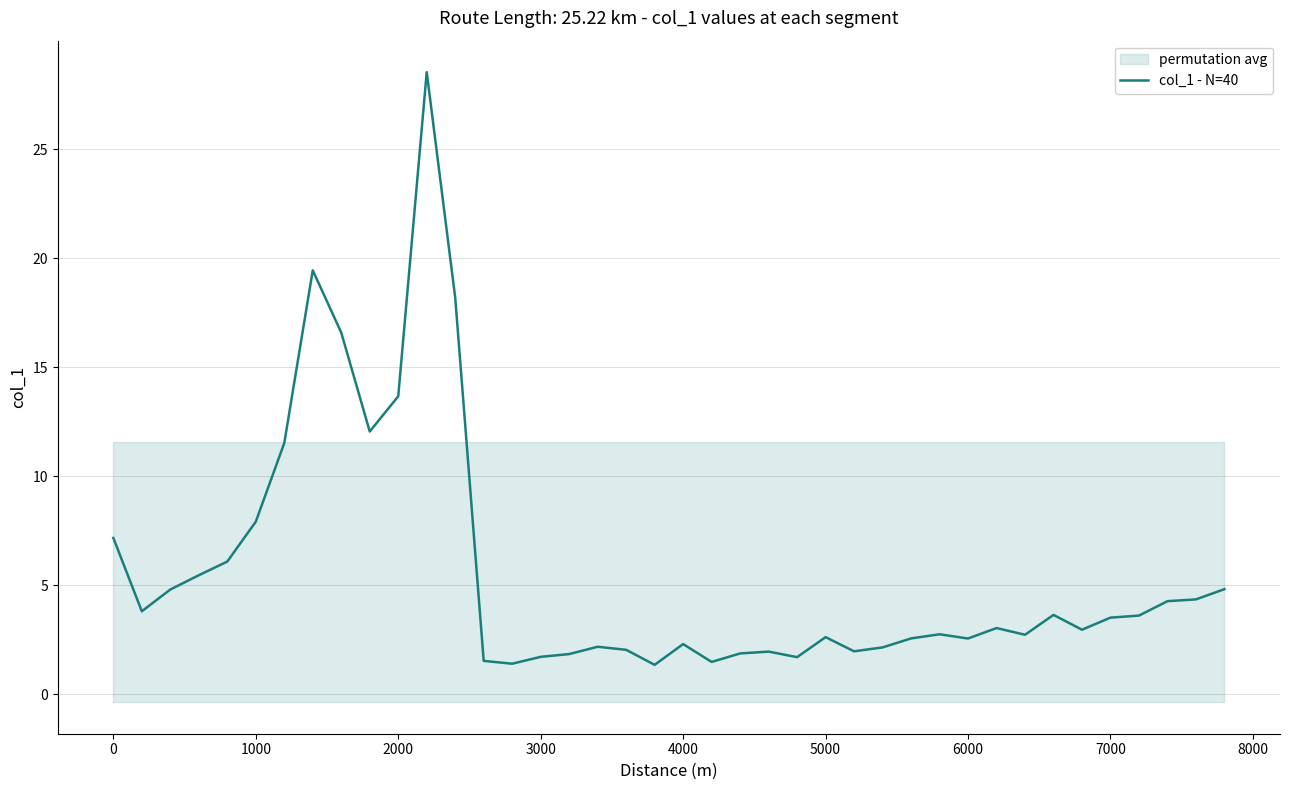

What is the difference between the second highest and second lowest values?

18.0